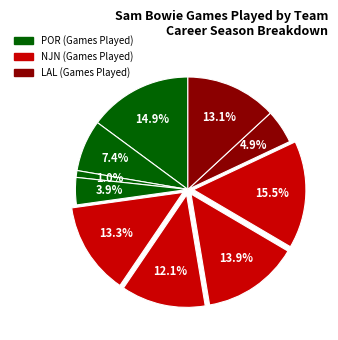

To the nearest percent, what is the average slice percentage?

10%